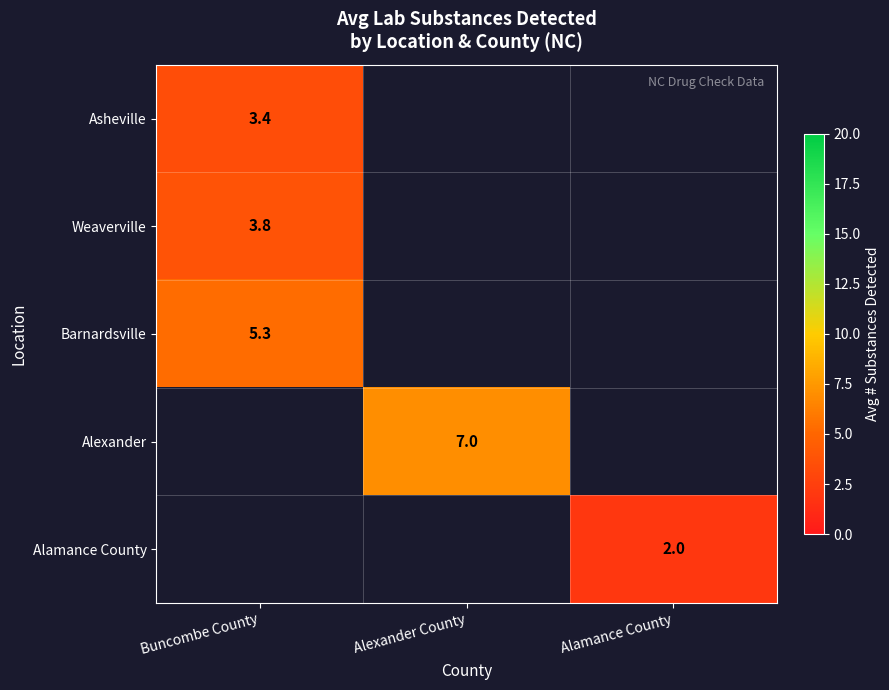

What is the greatest value displayed?

7.0